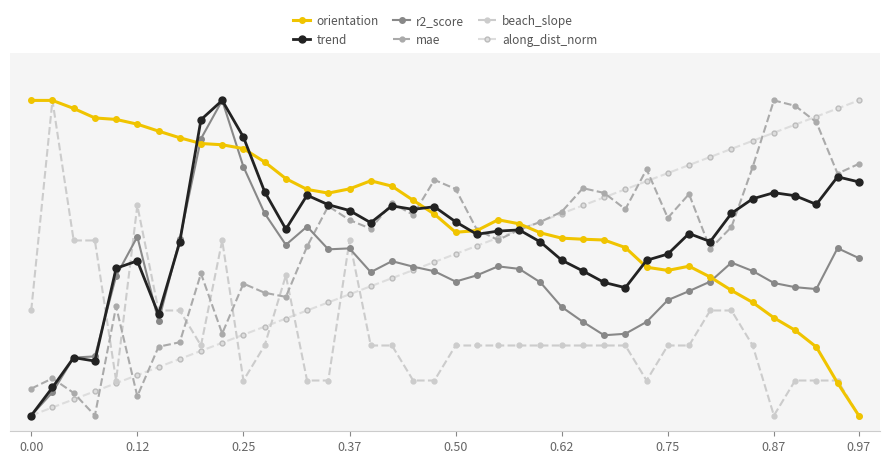

Reading left to right, what are all the values shown in this chart?

orientation: 1.0	1.0	1.0	0.9	0.9	0.9	0.9	0.9	0.9	0.9	0.8	0.8	0.8	0.7	0.7	0.7	0.7	0.7	0.7	0.6	0.6	0.6	0.6	0.6	0.6	0.6	0.6	0.6	0.5	0.5	0.5	0.5	0.4	0.4	0.4	0.3	0.3	0.2	0.1	0.0
trend: 0.0	0.1	0.2	0.2	0.5	0.5	0.3	0.6	0.9	1.0	0.9	0.7	0.6	0.7	0.7	0.7	0.6	0.7	0.7	0.7	0.6	0.6	0.6	0.6	0.6	0.5	0.5	0.4	0.4	0.5	0.5	0.6	0.6	0.6	0.7	0.7	0.7	0.7	0.8	0.7
r2_score: 0.0	0.1	0.2	0.2	0.4	0.6	0.3	0.6	0.9	1.0	0.8	0.6	0.5	0.6	0.5	0.5	0.5	0.5	0.5	0.5	0.4	0.4	0.5	0.5	0.4	0.3	0.3	0.3	0.3	0.3	0.4	0.4	0.4	0.5	0.5	0.4	0.4	0.4	0.5	0.5
mae: 0.1	0.1	0.1	0.0	0.3	0.1	0.2	0.2	0.5	0.3	0.4	0.4	0.4	0.5	0.7	0.6	0.6	0.7	0.6	0.7	0.7	0.6	0.6	0.6	0.6	0.6	0.7	0.7	0.7	0.8	0.6	0.7	0.5	0.6	0.8	1.0	1.0	0.9	0.8	0.8
beach_slope: 0.3	1.0	0.6	0.6	0.1	0.7	0.3	0.3	0.2	0.6	0.1	0.2	0.4	0.1	0.1	0.6	0.2	0.2	0.1	0.1	0.2	0.2	0.2	0.2	0.2	0.2	0.2	0.2	0.2	0.1	0.2	0.2	0.3	0.3	0.2	0.0	0.1	0.1	0.1	0.0
along_dist_norm: 0.0	0.0	0.1	0.1	0.1	0.1	0.2	0.2	0.2	0.2	0.3	0.3	0.3	0.3	0.4	0.4	0.4	0.4	0.5	0.5	0.5	0.5	0.6	0.6	0.6	0.6	0.7	0.7	0.7	0.7	0.8	0.8	0.8	0.8	0.9	0.9	0.9	0.9	1.0	1.0